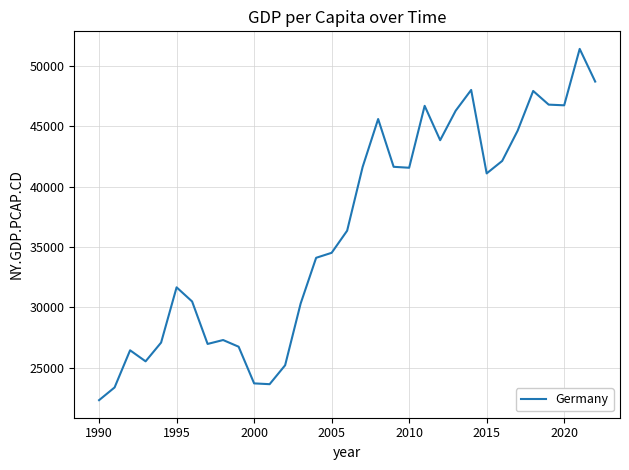

What is the difference between the maximum and minimum values?

29122.8